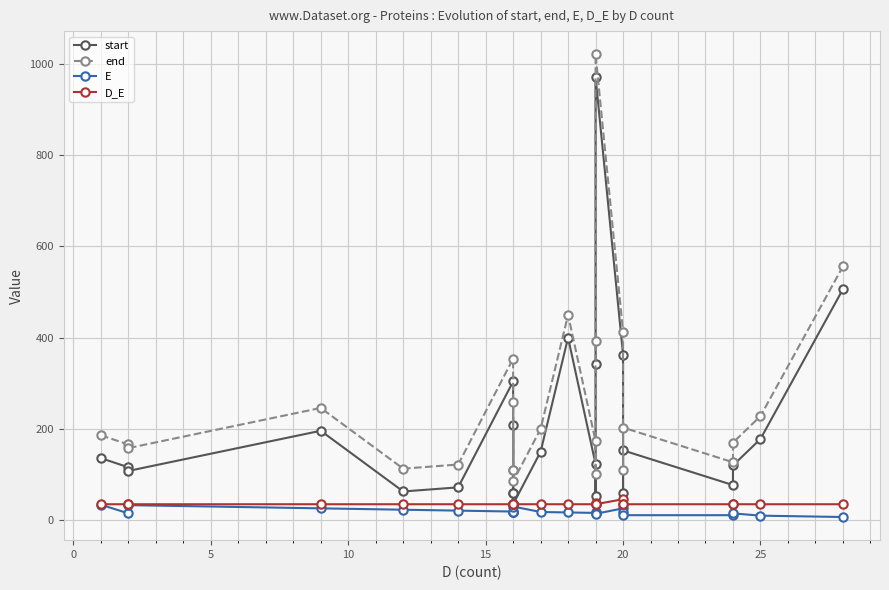

List the series in order of their peak value, highest first.

end, start, D_E, E